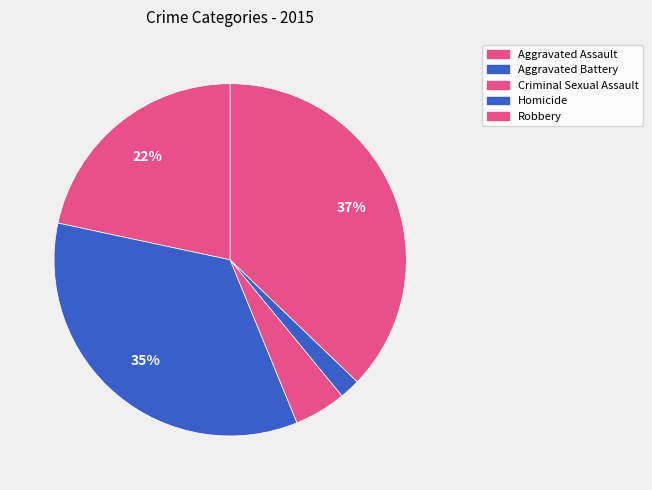

To the nearest percent, what portion does Homicide represent?

2%